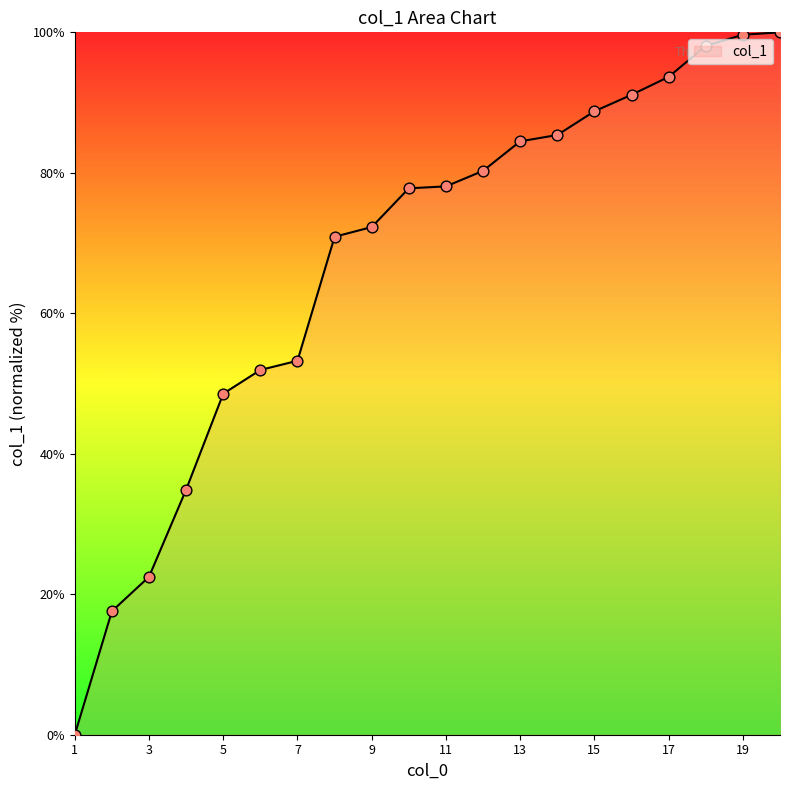

What is the difference between the maximum and minimum values?

100.0